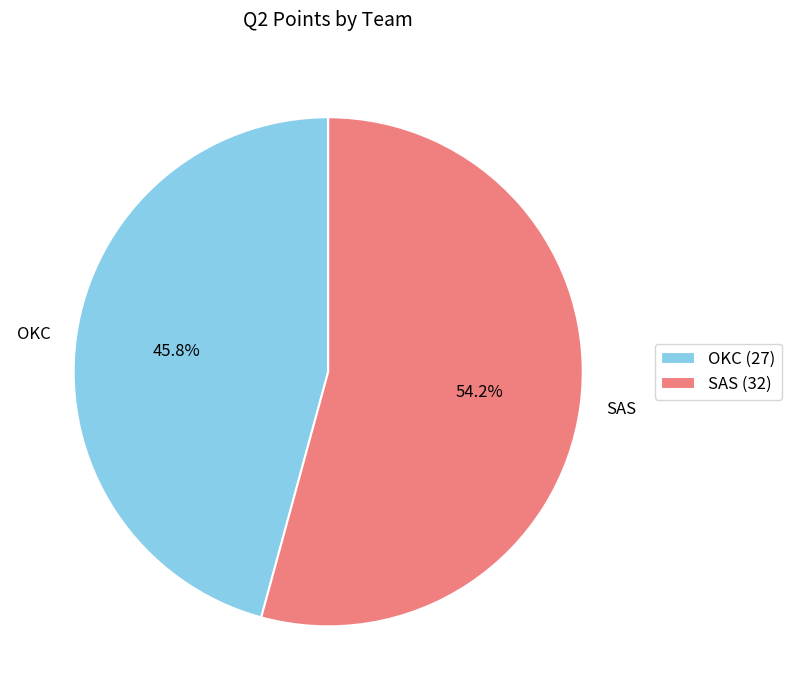

How many segments does this pie chart have?

2